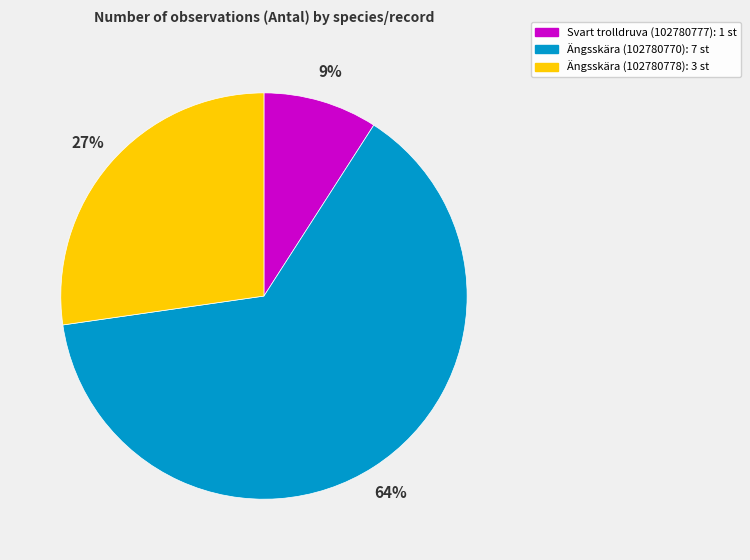

Is it true that Ängsskära (102780770) is 77% of the pie?

False